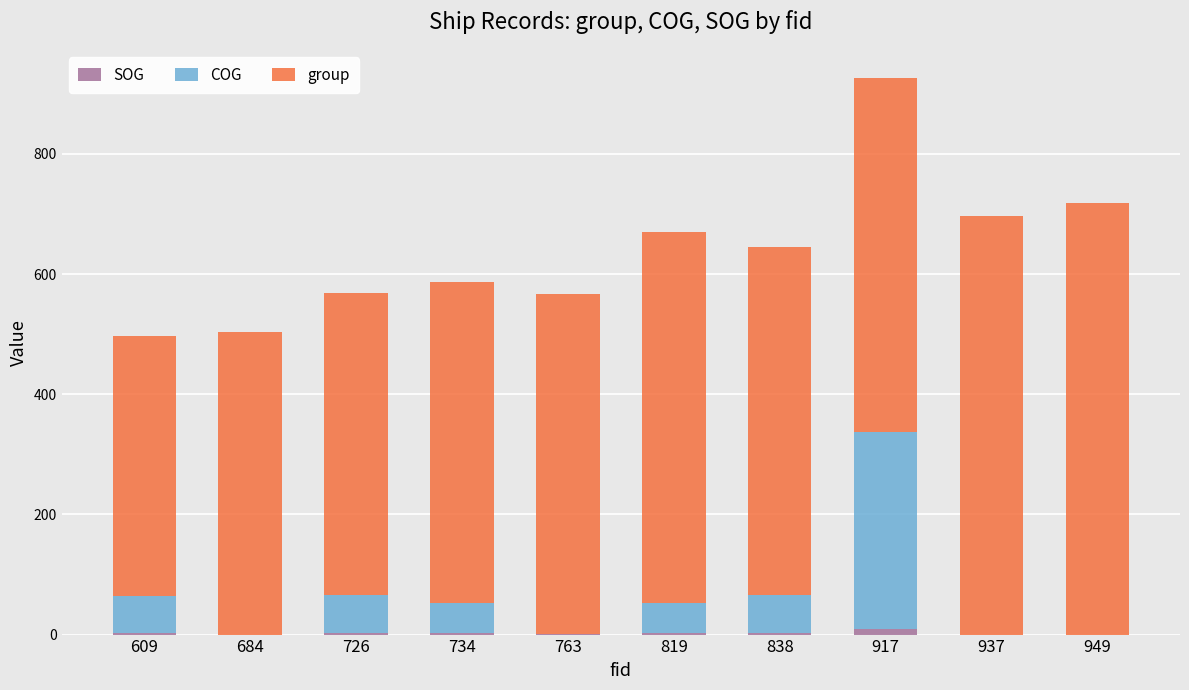

At which category is the sum across all series the highest?

917